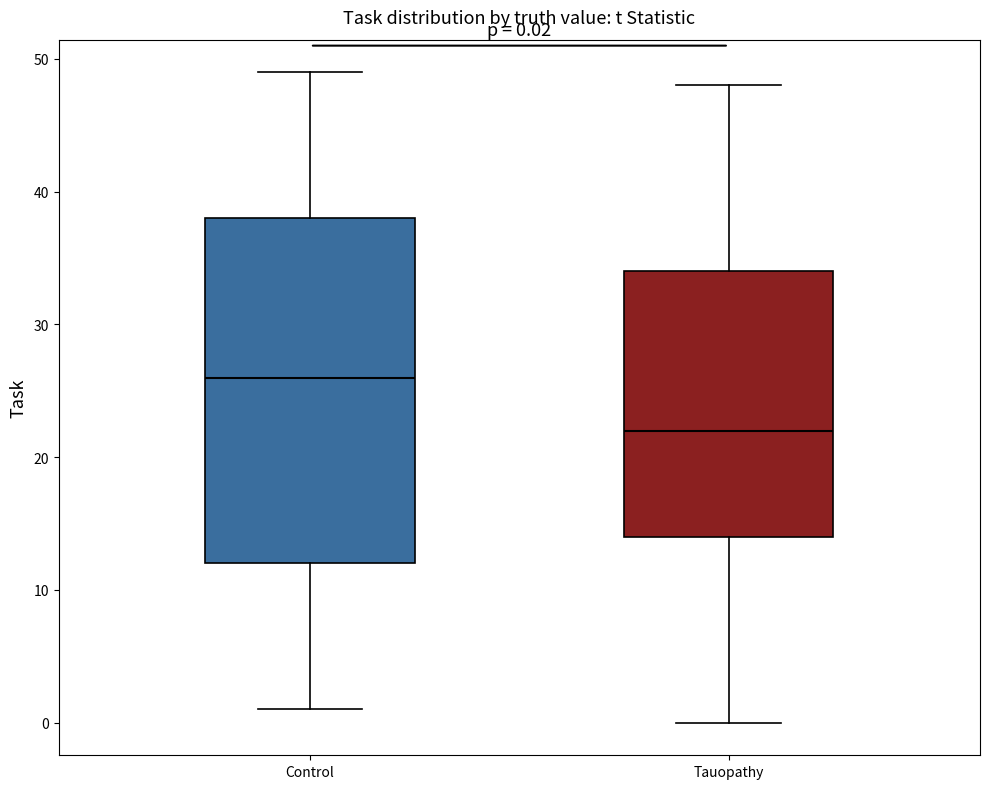

Which box is the tallest, from its lower edge to its upper edge?

Control